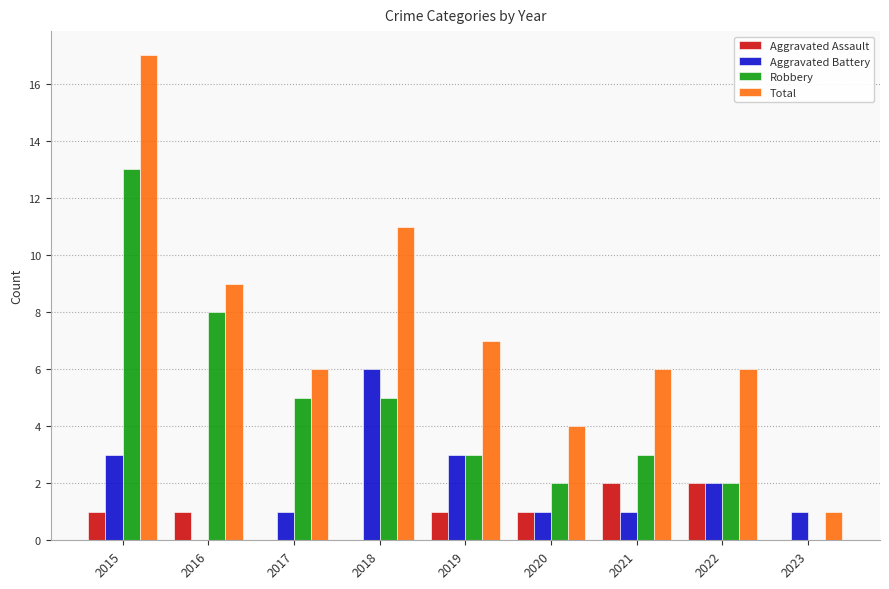

What is the maximum value shown in the chart?

17